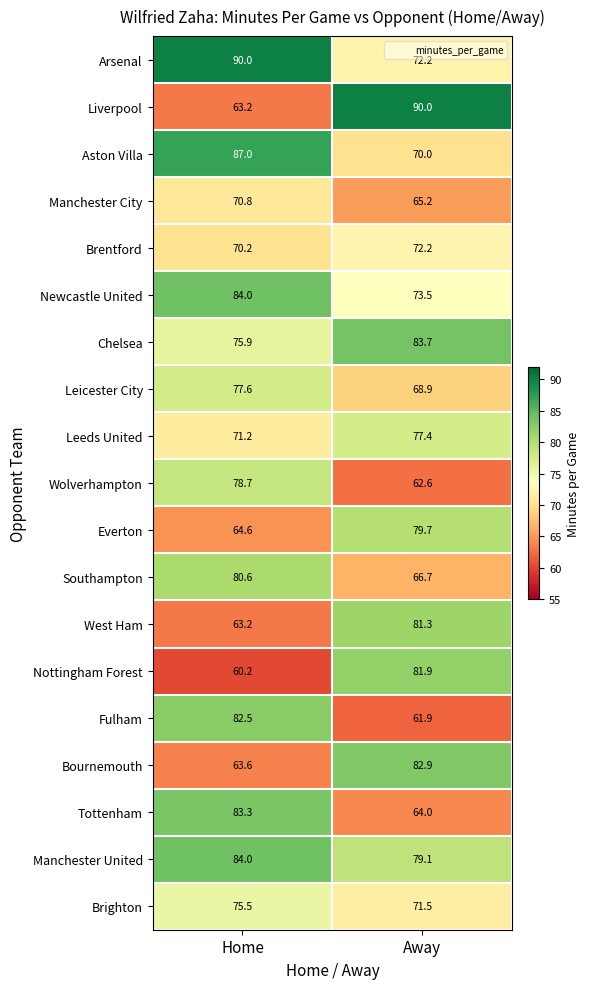

At which category does the chart reach its minimum across all series?

Home